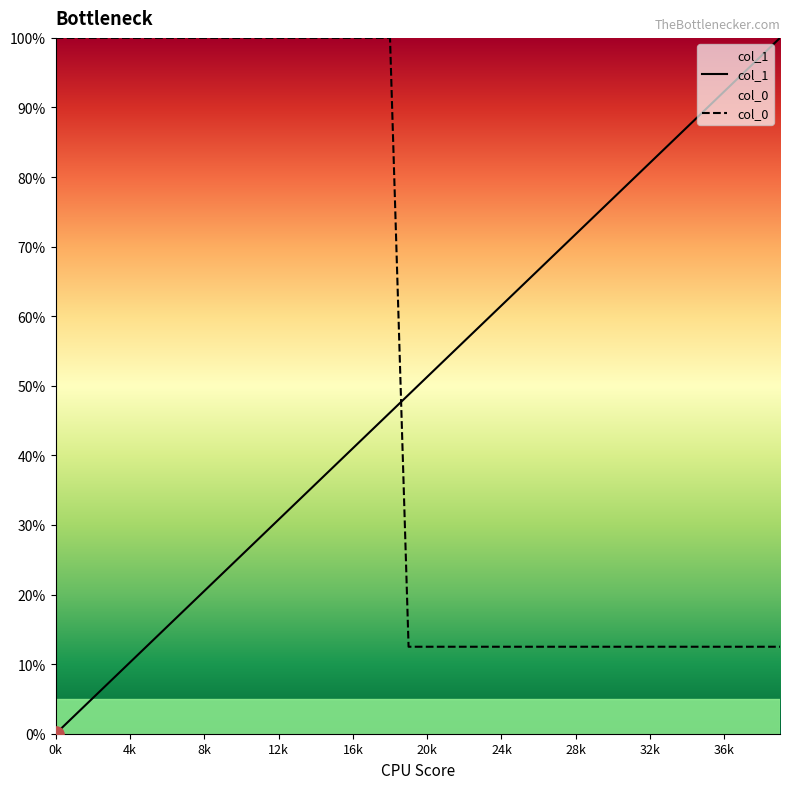

At how many categories does at least one series exceed 36?

40